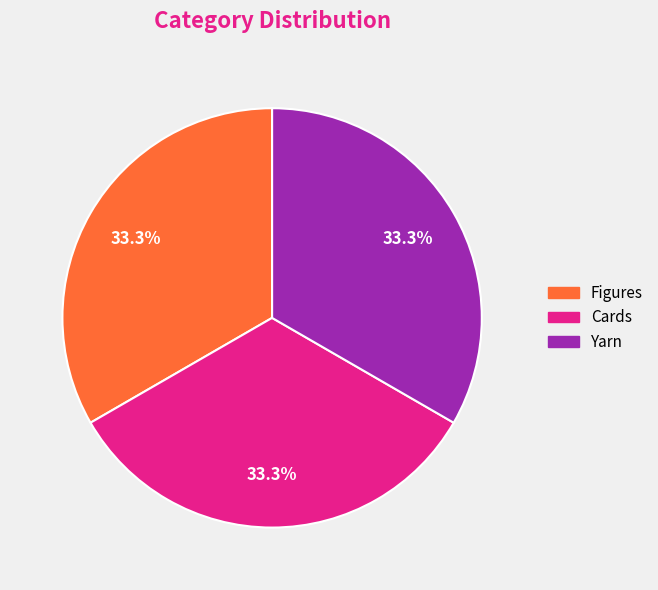

How much of the chart is everything except Yarn?

66.7%